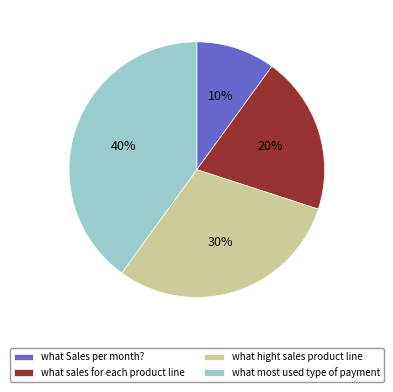

Is the sum of what Sales per month? and what sales for each product line greater than half?

No